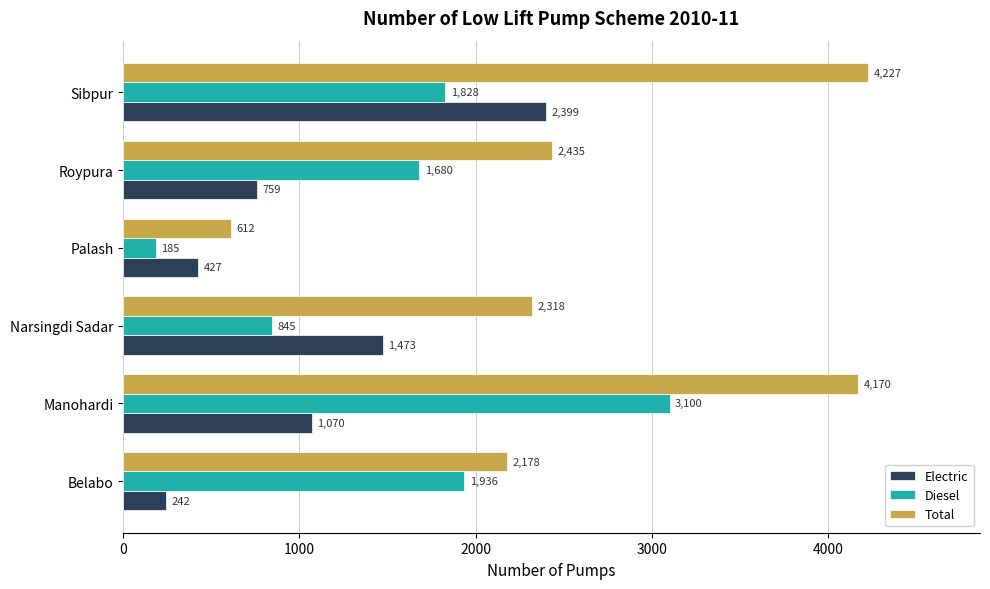

What is the greatest value displayed?

4227